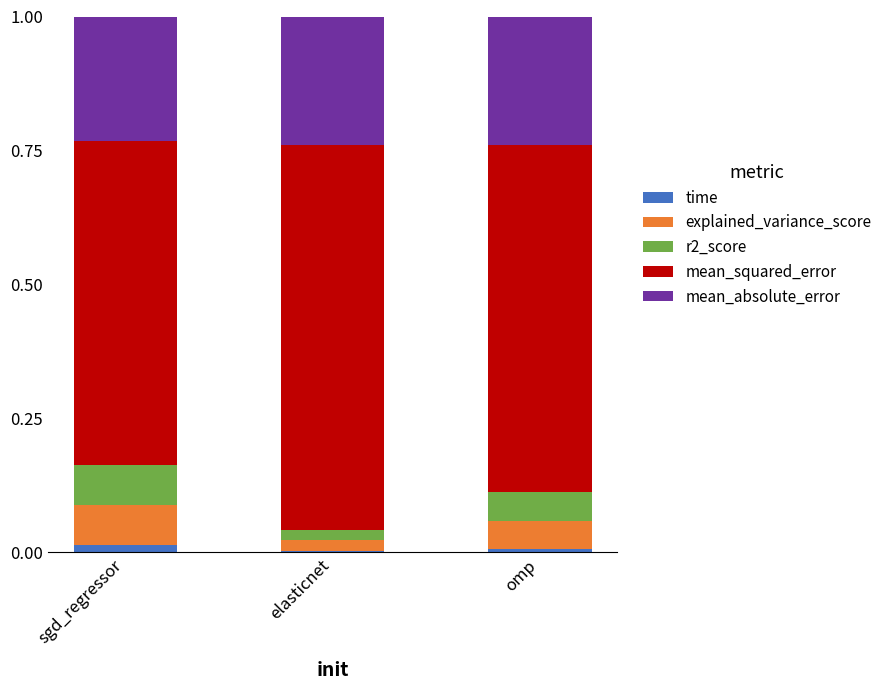

True or false: time has a value of 0.0 at sgd_regressor.

True